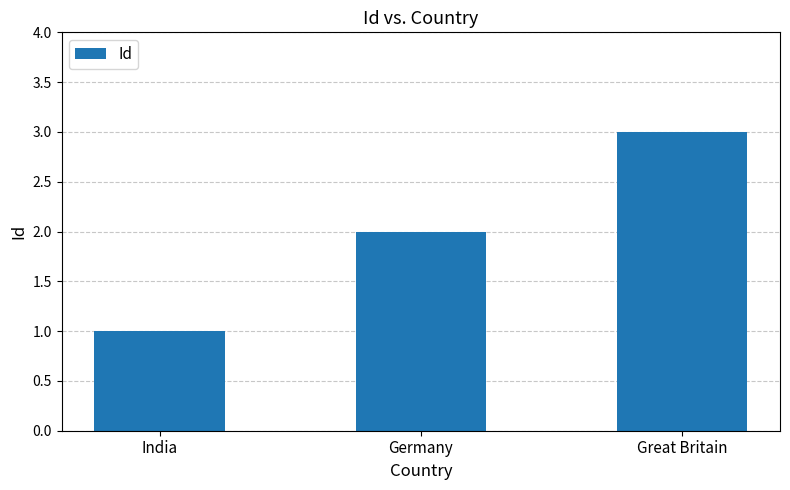

How many categories are shown in the chart?

3